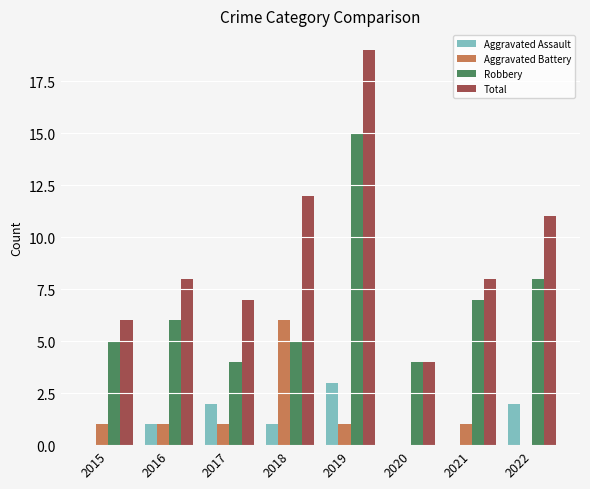

How many data points does each series have?

8